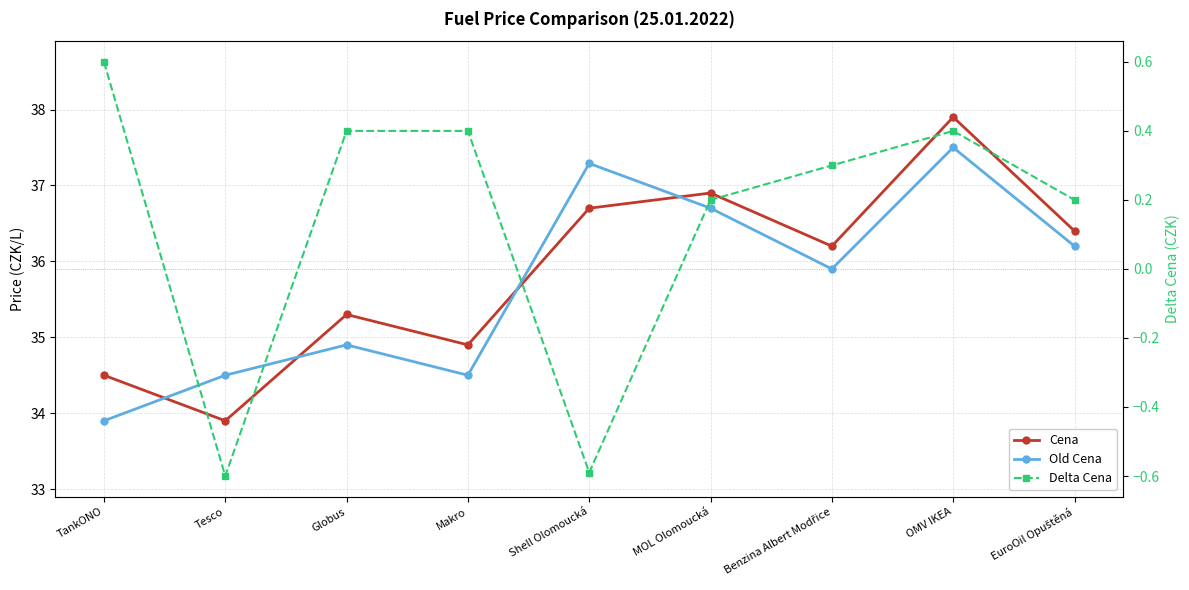

Count the number of data series in this chart.

3